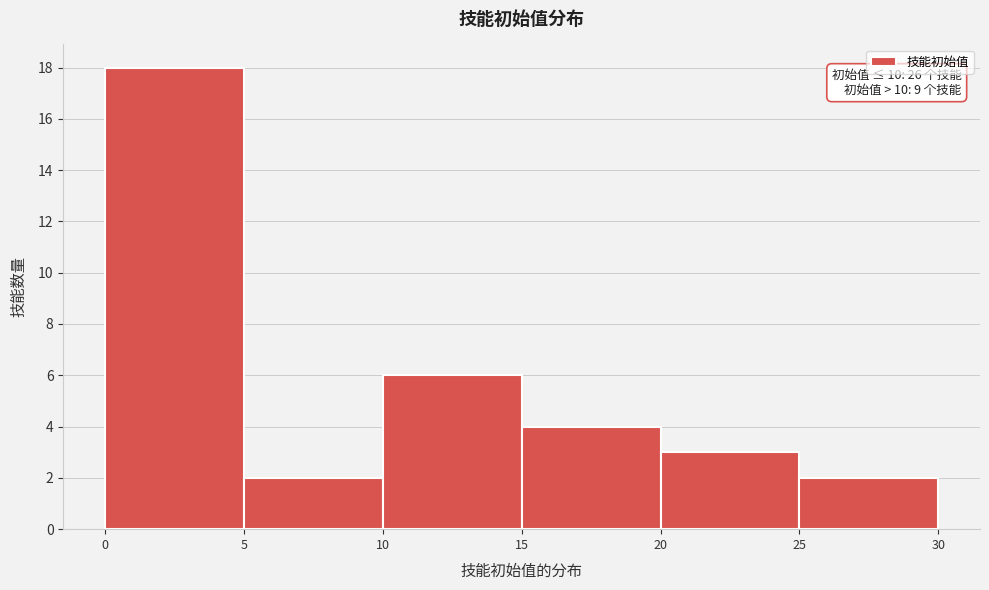

Which range on the x-axis has the tallest bar?

0 to 5